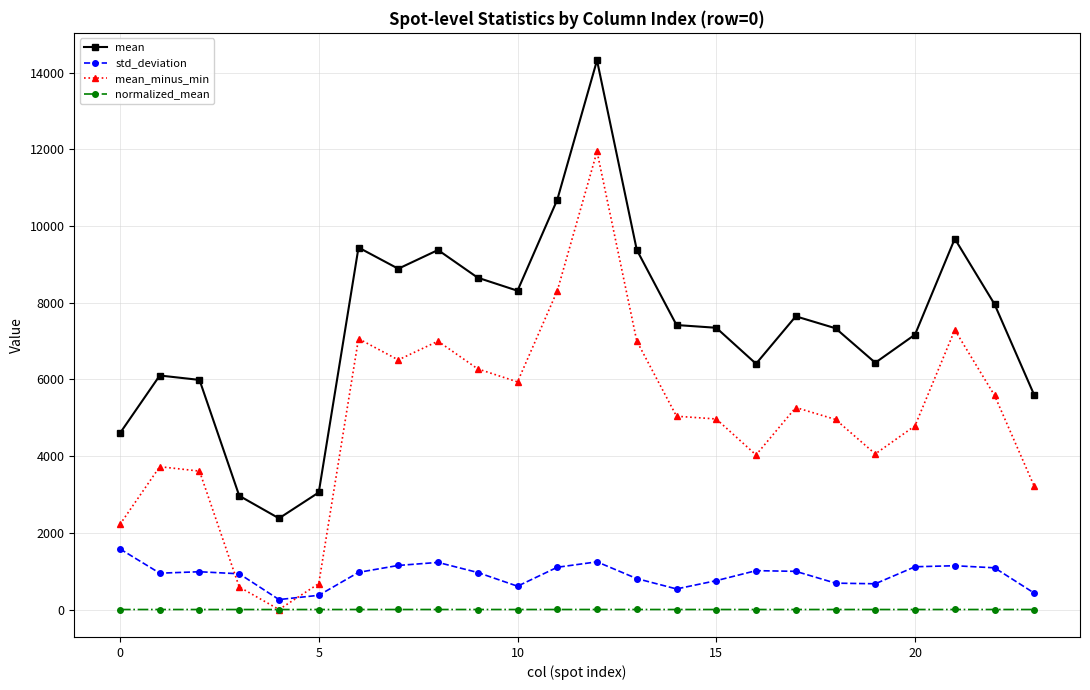

What is the value of the mean point at the 3rd from the left?

5988.2